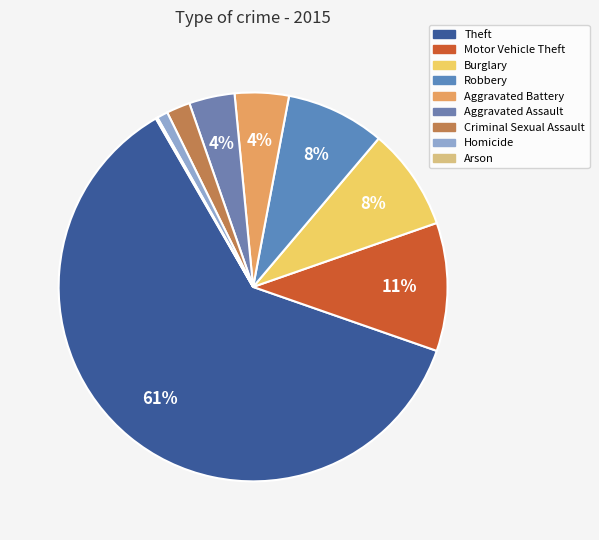

To the nearest percent, what percentage of the pie is Burglary?

8%